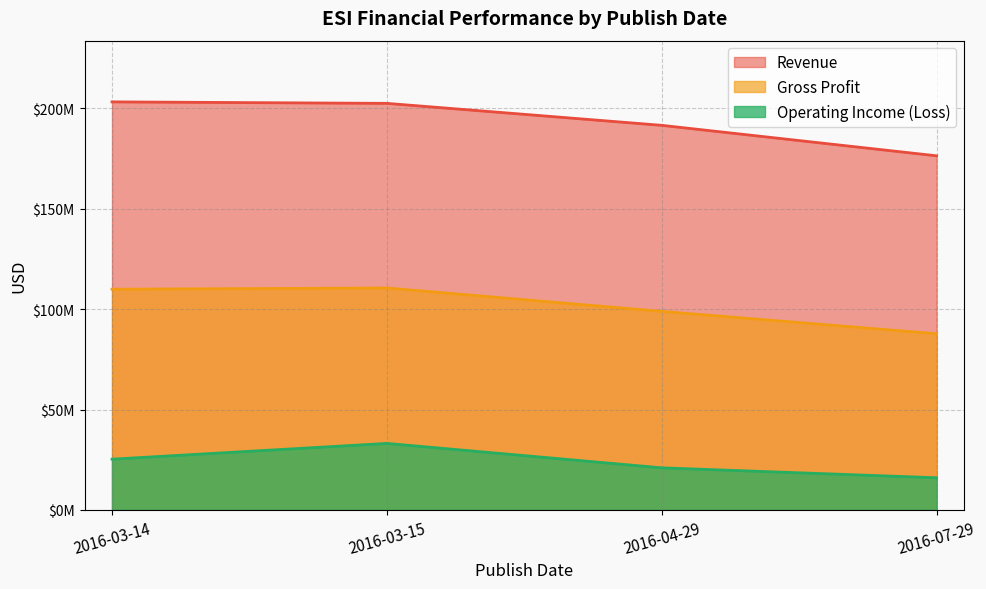

At which label is Gross Profit closest to 99128000?

2016-04-29